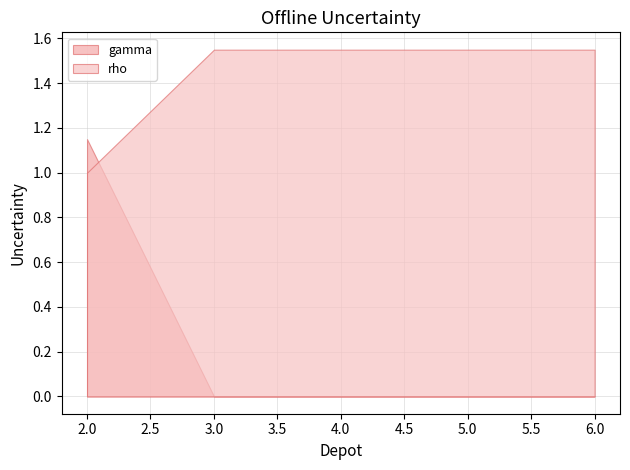

At which category is the sum across all series the highest?

2.0